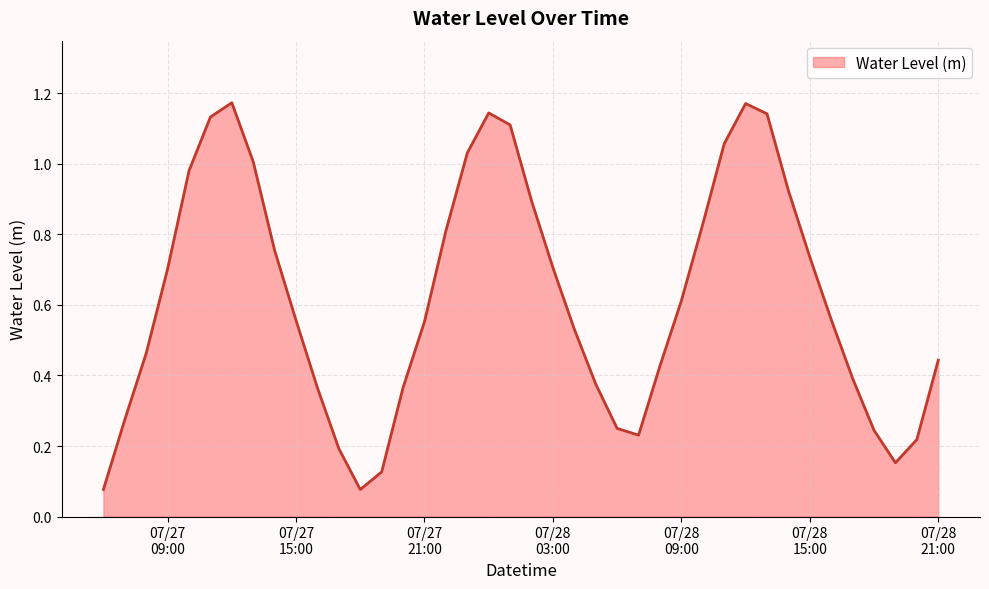

Rank the categories by value from lowest to highest.

2024-07-27 18:00:00, 2024-07-27 06:00:00, 2024-07-27 19:00:00, 2024-07-28 19:00:00, 2024-07-27 17:00:00, 2024-07-28 20:00:00, 2024-07-28 07:00:00, 2024-07-28 18:00:00, 2024-07-28 06:00:00, 2024-07-27 07:00:00, 2024-07-27 16:00:00, 2024-07-27 20:00:00, 2024-07-28 05:00:00, 2024-07-28 17:00:00, 2024-07-28 08:00:00, 2024-07-28 21:00:00, 2024-07-27 08:00:00, 2024-07-28 04:00:00, 2024-07-27 21:00:00, 2024-07-27 15:00:00, 2024-07-28 16:00:00, 2024-07-28 09:00:00, 2024-07-27 09:00:00, 2024-07-28 03:00:00, 2024-07-28 15:00:00, 2024-07-27 14:00:00, 2024-07-27 22:00:00, 2024-07-28 10:00:00, 2024-07-28 02:00:00, 2024-07-28 14:00:00, 2024-07-27 10:00:00, 2024-07-27 13:00:00, 2024-07-27 23:00:00, 2024-07-28 11:00:00, 2024-07-28 01:00:00, 2024-07-27 11:00:00, 2024-07-28 13:00:00, 2024-07-28 00:00:00, 2024-07-28 12:00:00, 2024-07-27 12:00:00